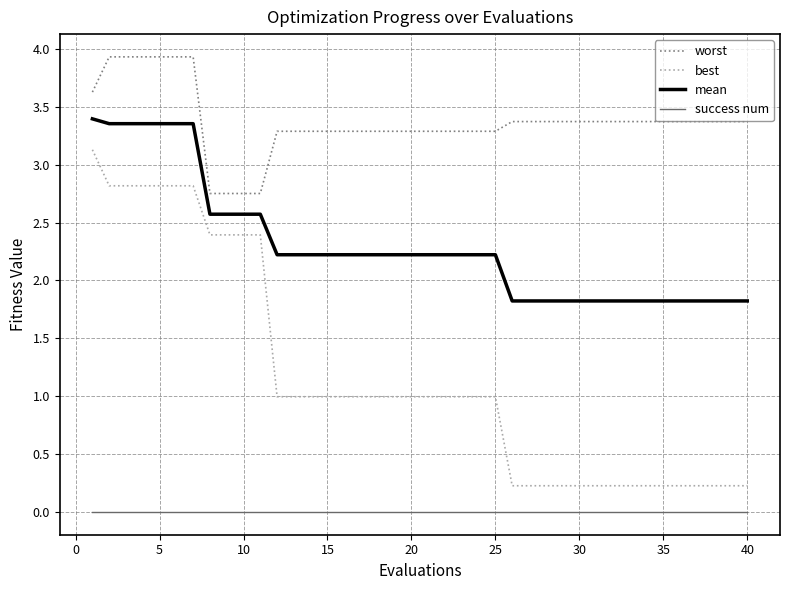

List the series in order of their peak value, lowest first.

success num, best, mean, worst